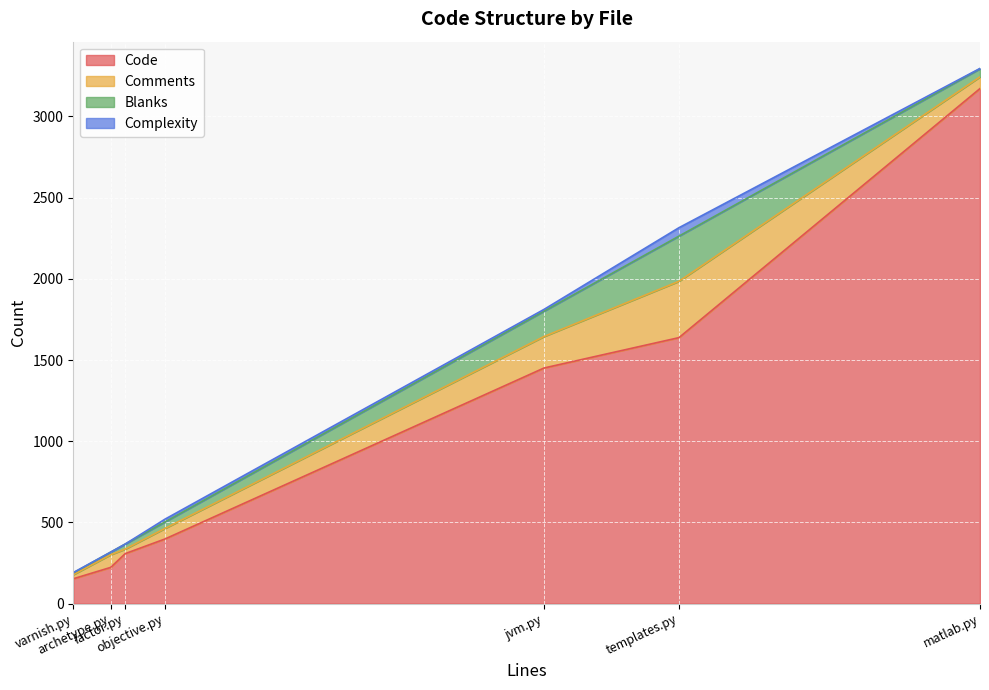

Reading left to right, extract all data points from this chart.

Code: varnish.py=153	templates.py=1638	objective.py=398	matlab.py=3172	jvm.py=1451	factor.py=308	archetype.py=223
Comments: varnish.py=25	templates.py=347	objective.py=65	matlab.py=72	jvm.py=194	factor.py=28	archetype.py=78
Blanks: varnish.py=11	templates.py=278	objective.py=40	matlab.py=50	jvm.py=156	factor.py=31	archetype.py=16
Complexity: varnish.py=2	templates.py=52	objective.py=17	matlab.py=2	jvm.py=11	factor.py=0	archetype.py=0